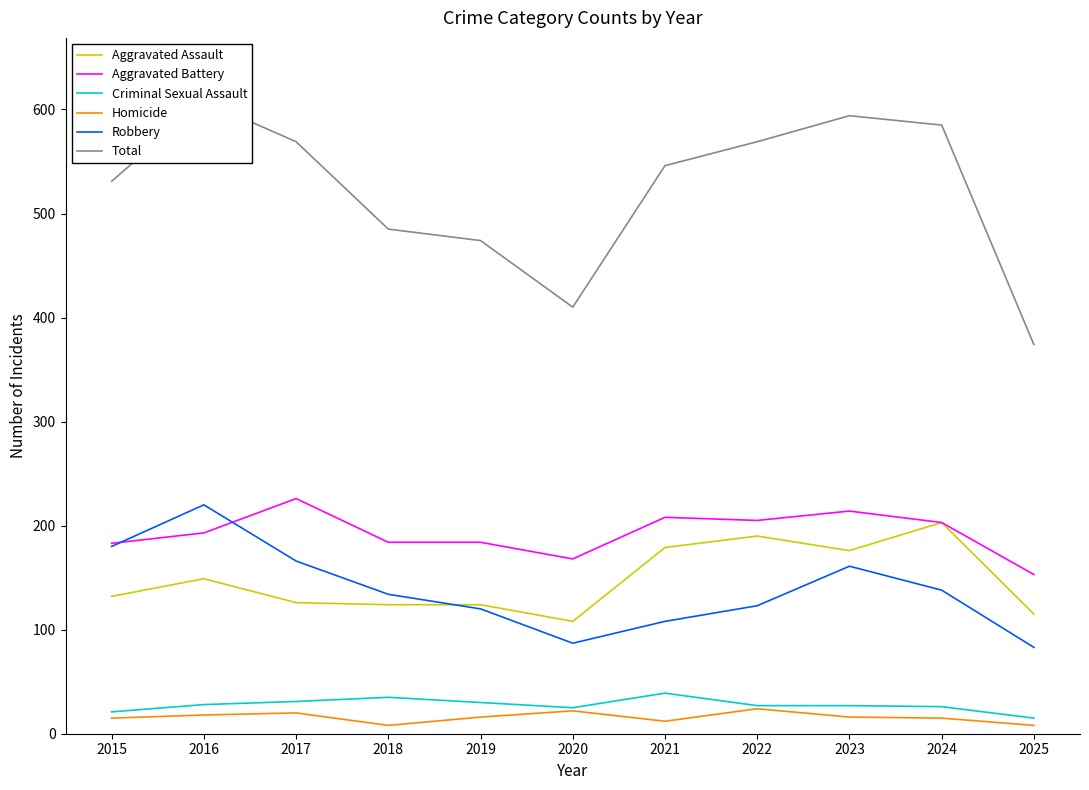

What is the approximate value of Criminal Sexual Assault at 2015, to the nearest 10?

20